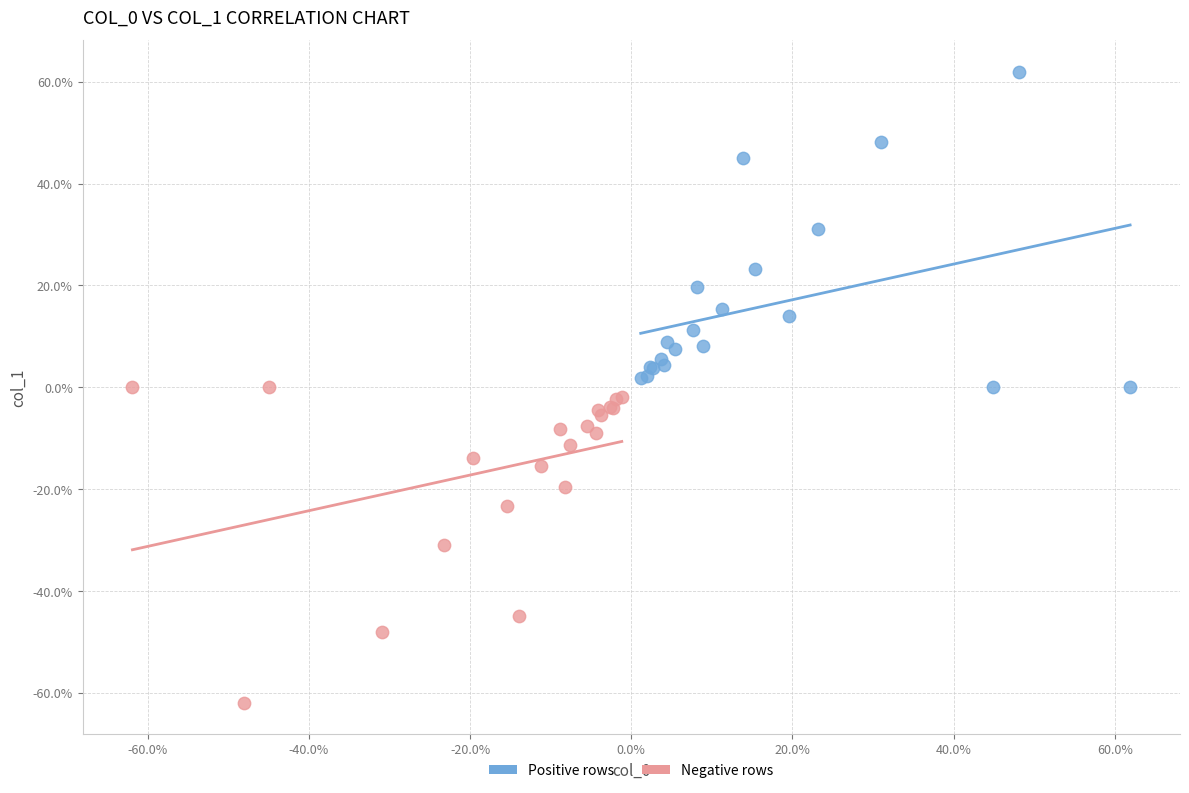

Which series contains the lowest Y value?

Negative rows